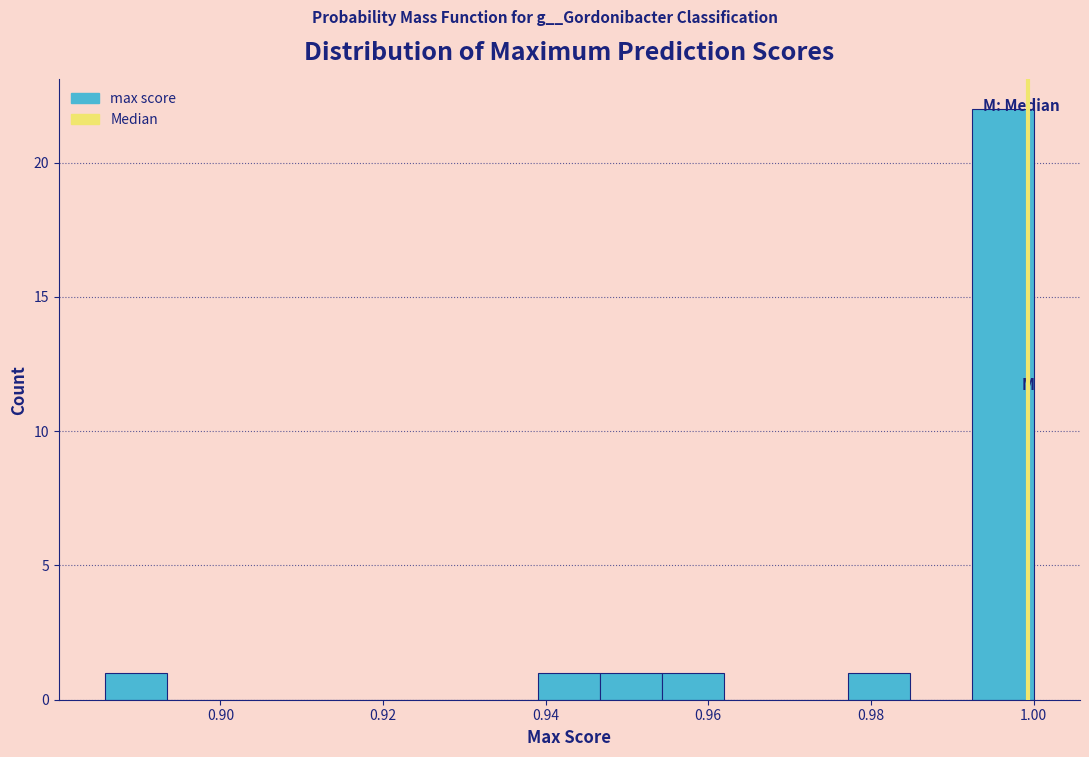

Around what value on the x-axis is the tallest bar? Give the approximate position of its centre, as read against the axis.

0.996